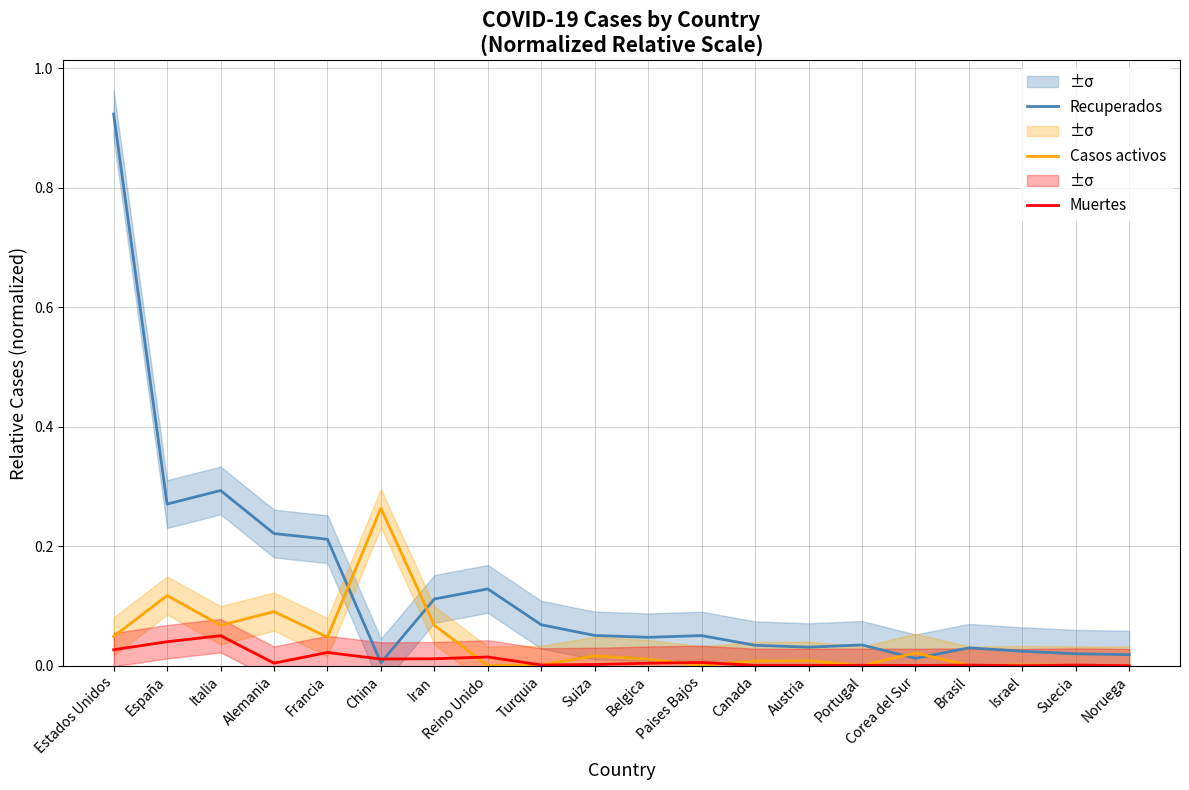

Is this an area chart (filled region under the line)?

No